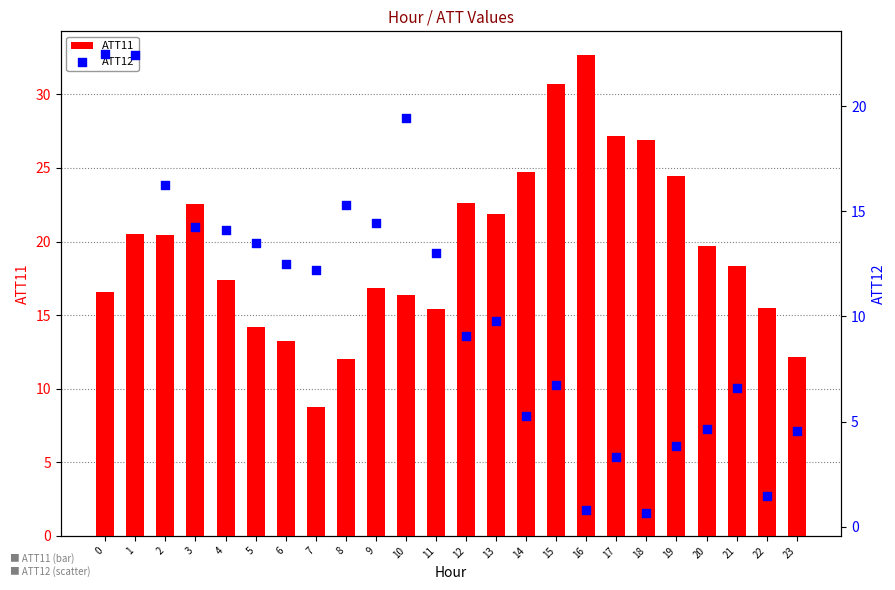

What is the total value across all series at 11?

28.5